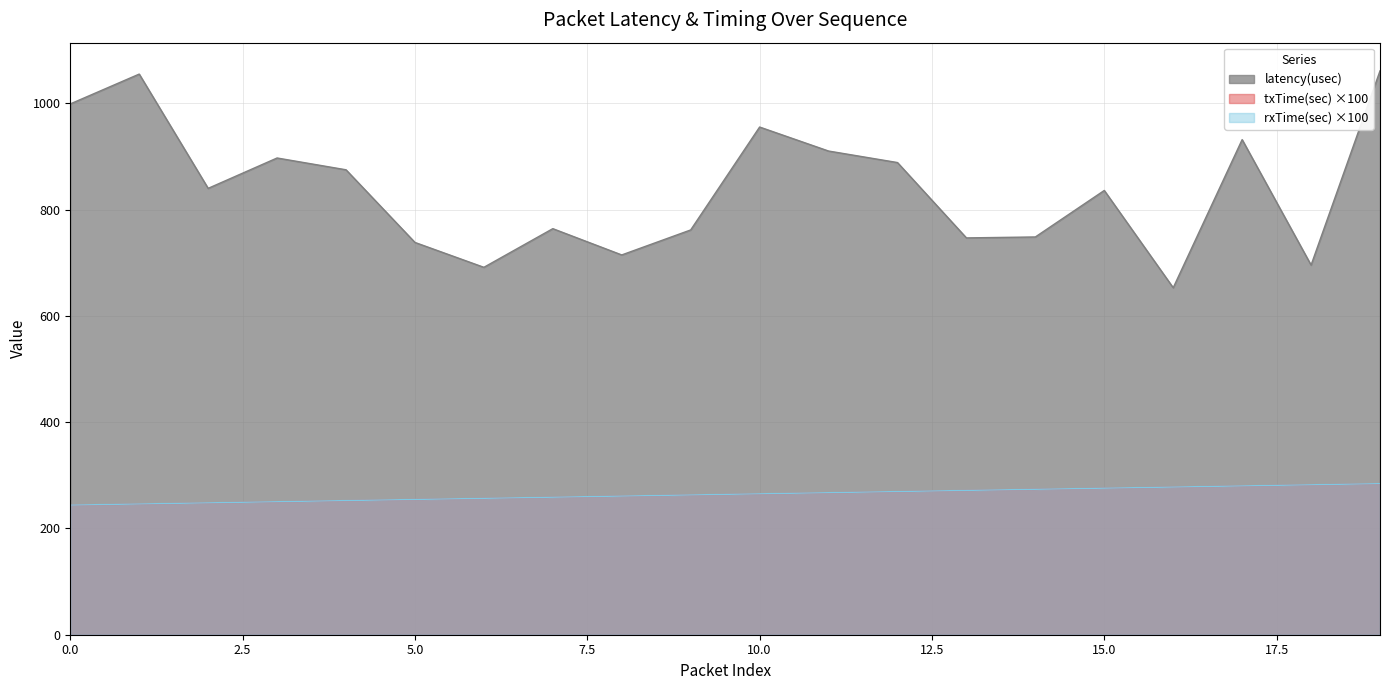

At how many categories does at least one series exceed 268?

20